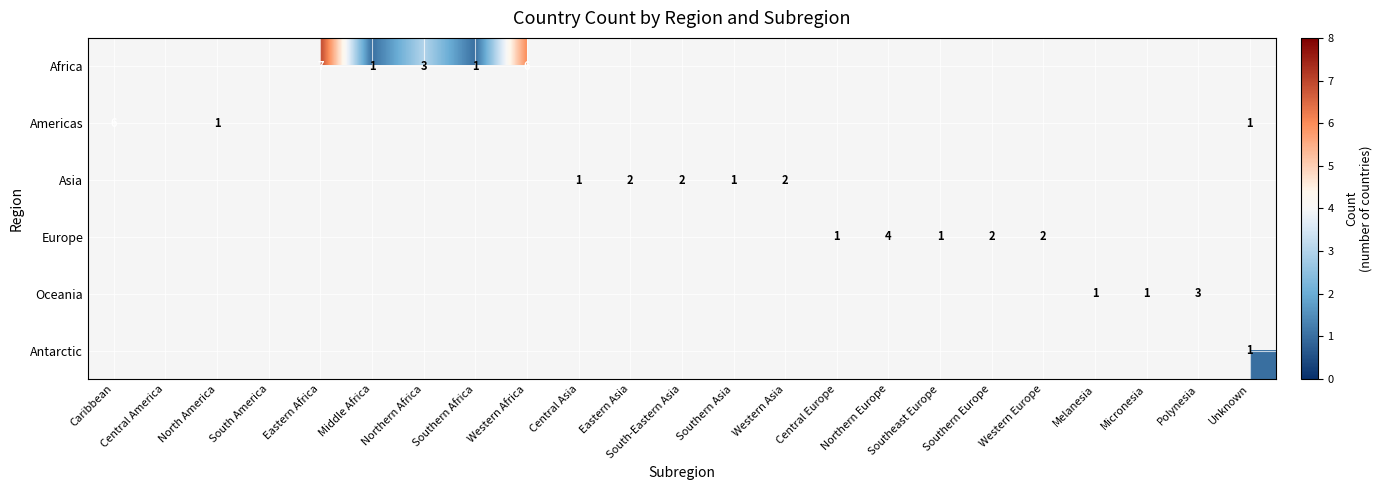

Which has a higher value, Southern Africa or Southeast Europe?

Southeast Europe